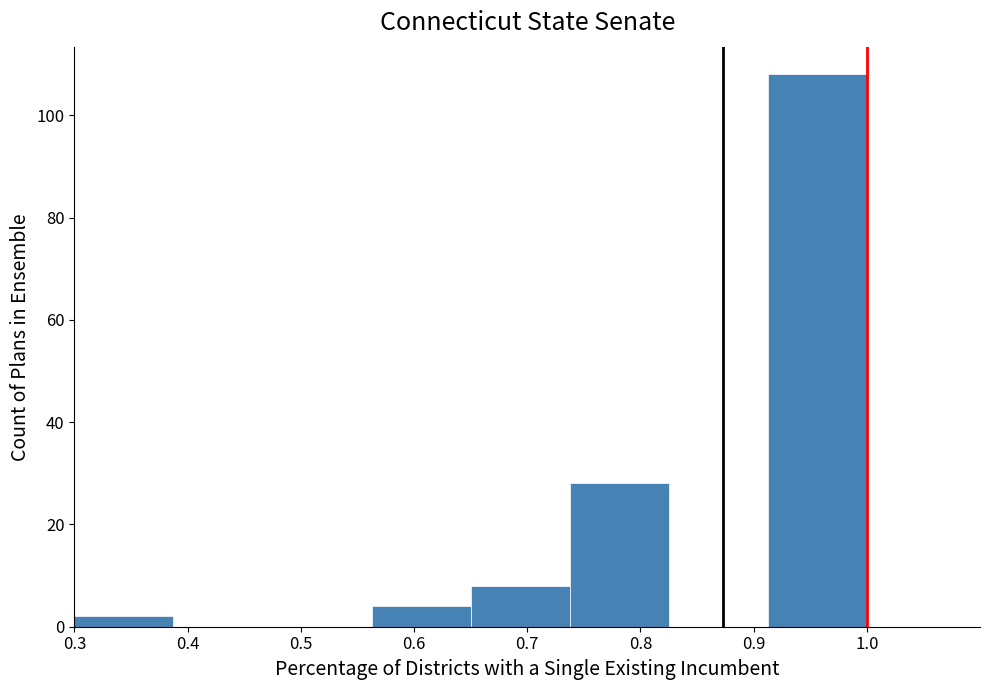

Reading left to right, transcribe this chart: for each bar, give the range it covers on the x-axis and its height. Neither the bar edges nor the heights are printed on the chart, so give them approximately, as read against the axes.

0.30 to 0.39: 2
0.39 to 0.48: 0
0.48 to 0.56: 0
0.56 to 0.65: 4
0.65 to 0.74: 8
0.74 to 0.83: 28
0.83 to 0.91: 0
0.91 to 1.00: 108